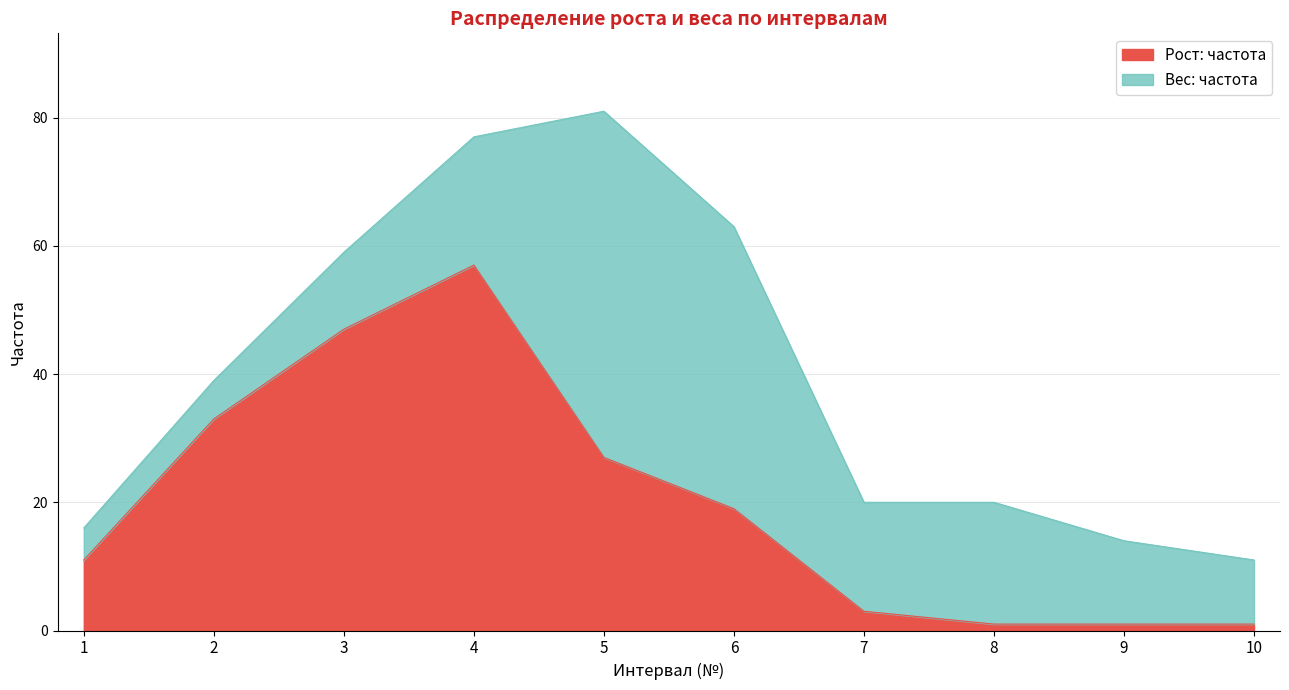

Count the number of categories in the chart.

10